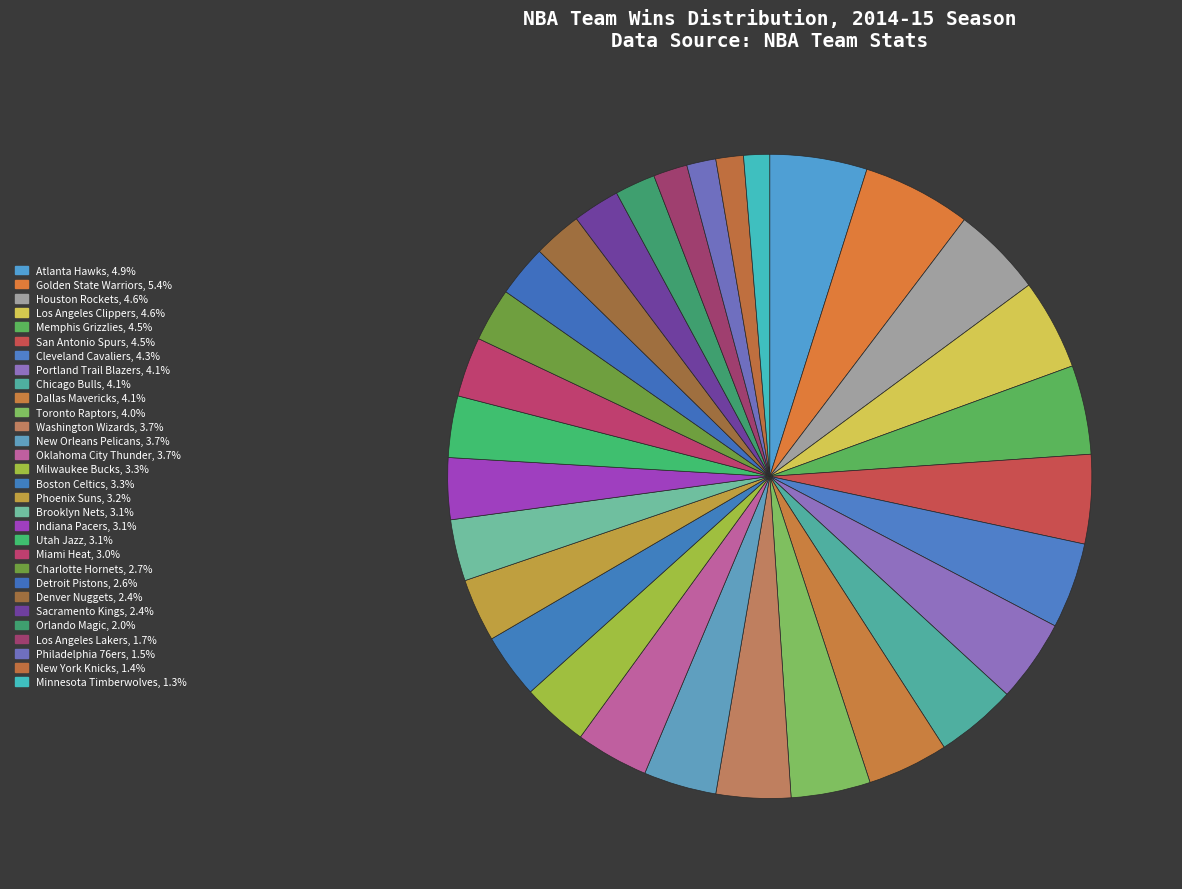

How many slices are in this pie chart?

30